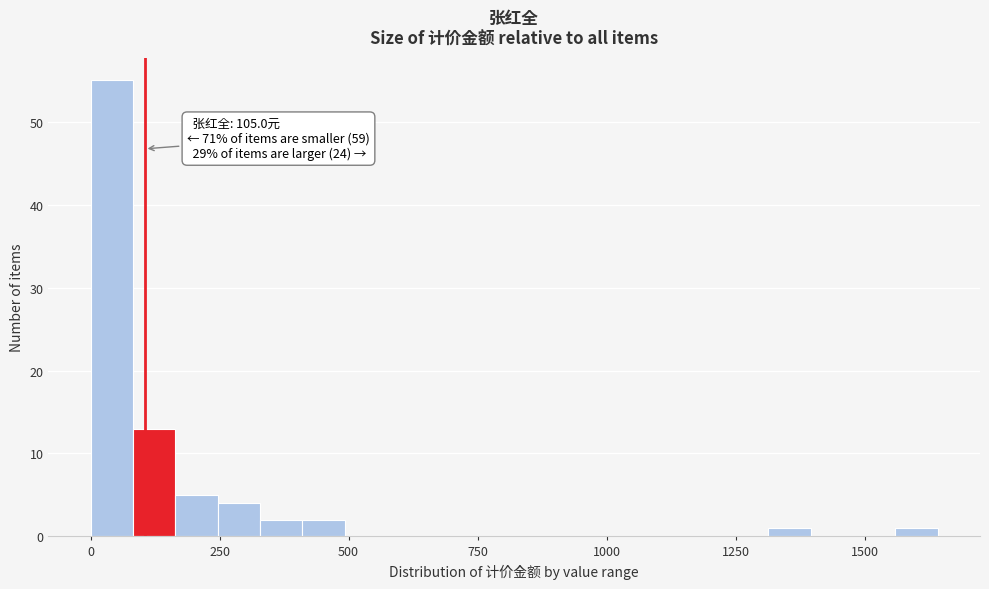

Around what value on the x-axis is the tallest bar? Give the approximate position of its centre, as read against the axis.

50